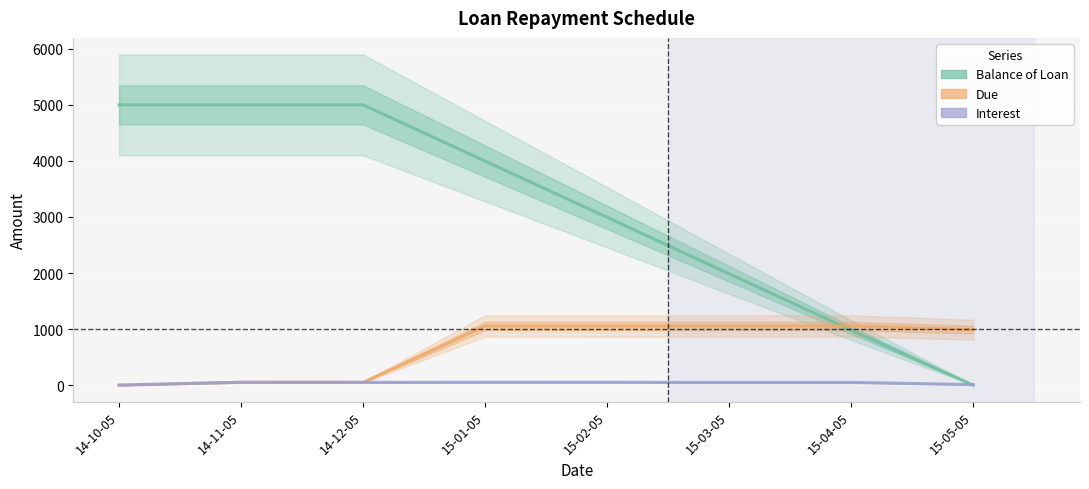

List the series in order of their overall mean, lowest first.

Interest, Due, Balance of Loan